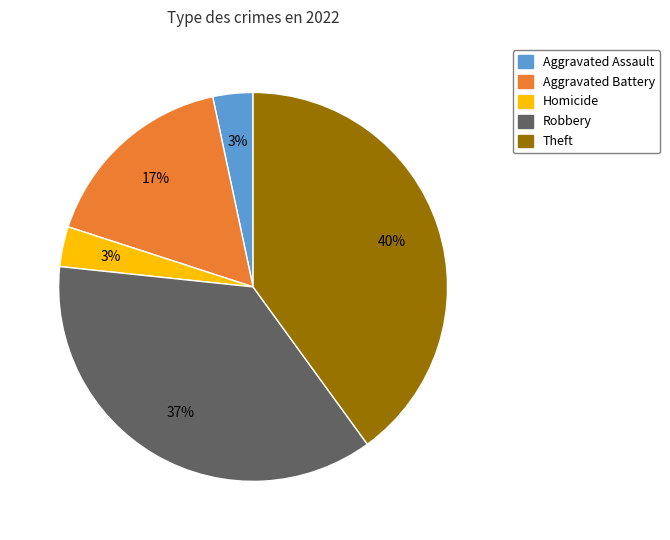

To the nearest percent, what is the difference between the largest and smallest slice percentages?

37%